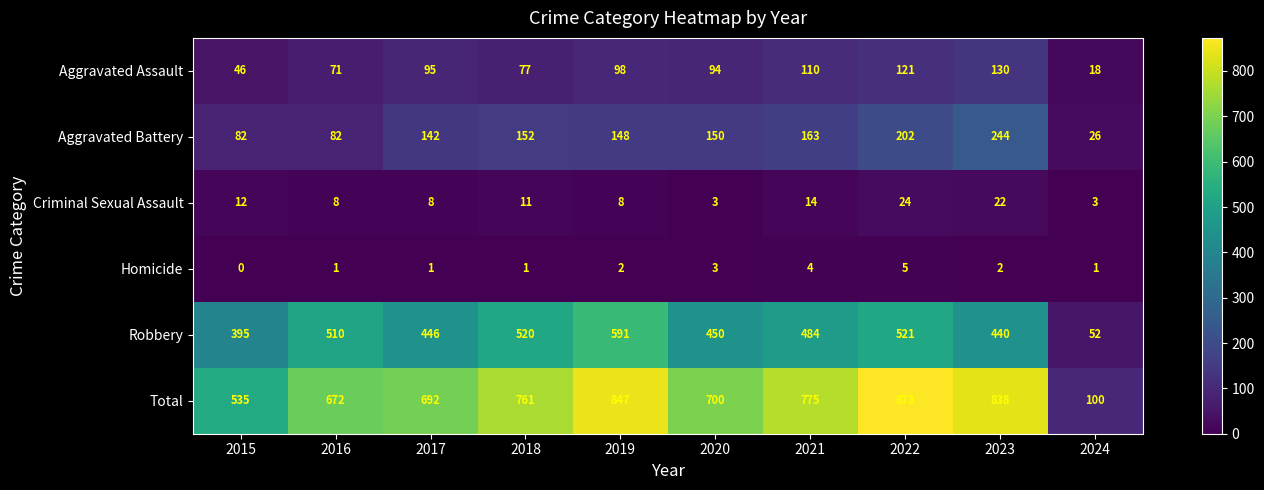

The value of Aggravated Assault at 2021 is 110. True or false?

True